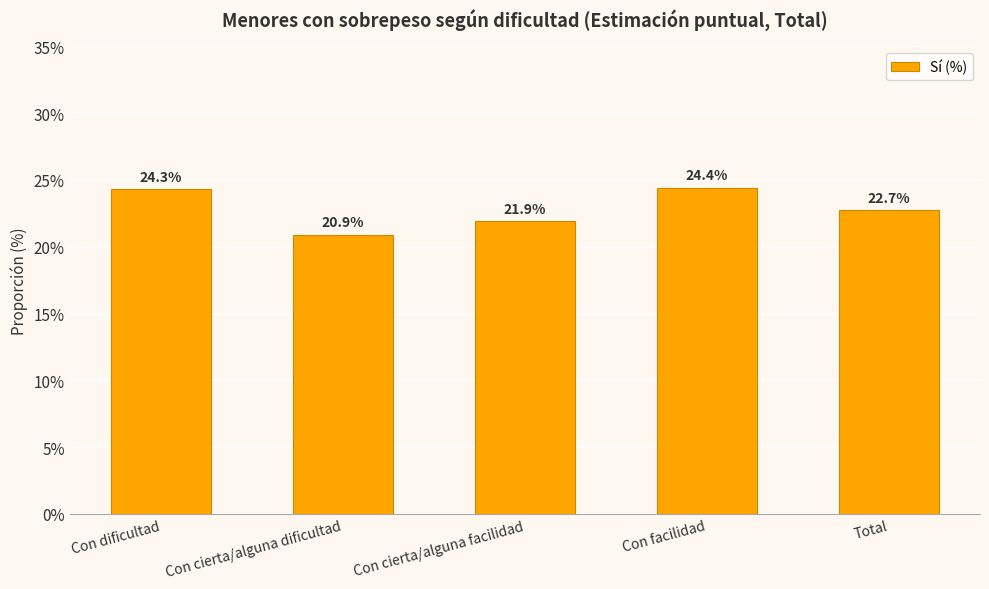

At which label does the data first exceed 22?

Con dificultad